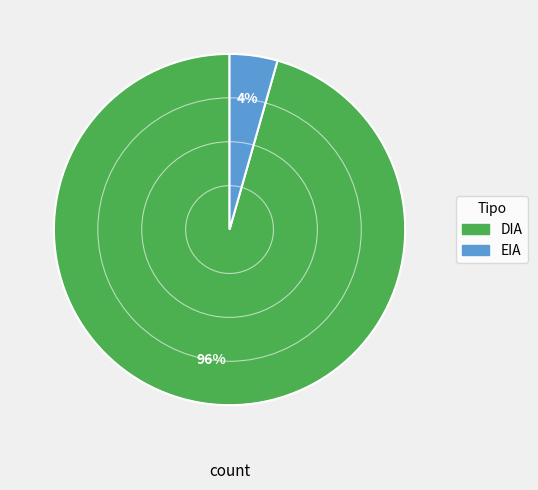

Which category accounts for the majority?

DIA